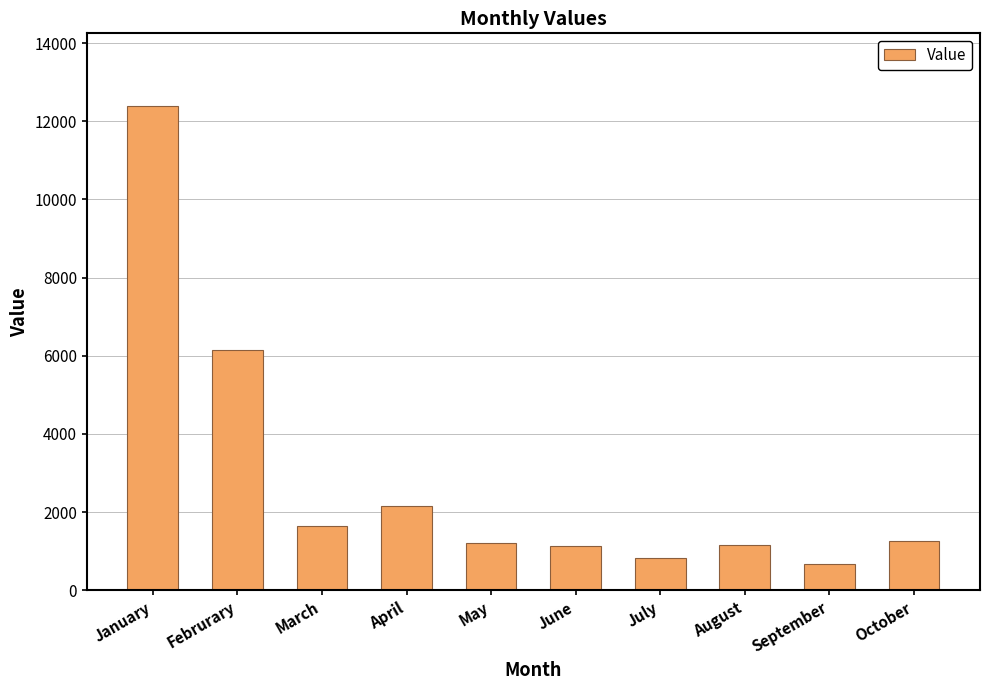

How many values are below 1263?

5